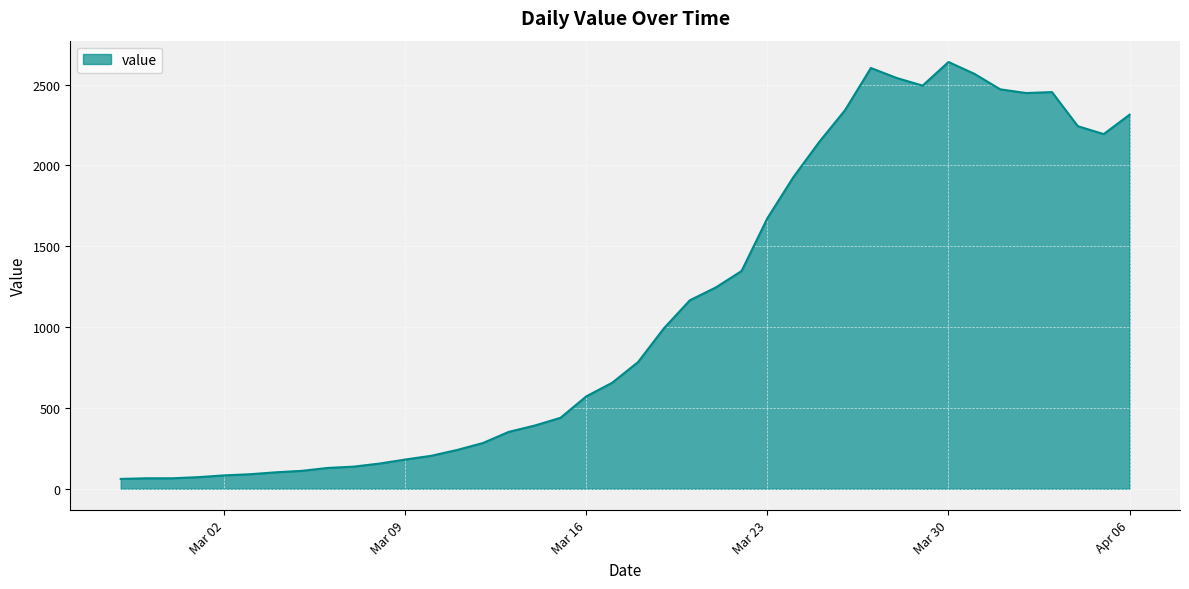

Count the number of data series in this chart.

1